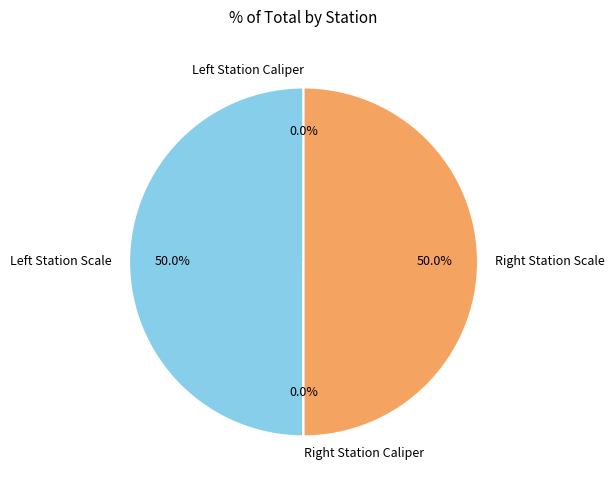

Count the number of slices in the pie.

4